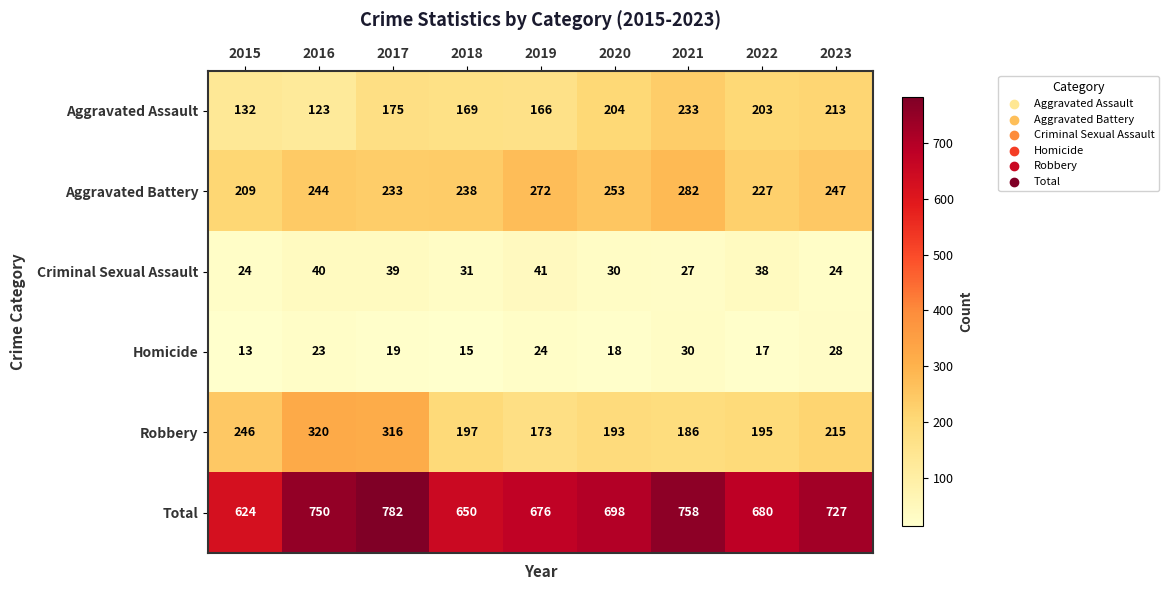

List the series in order of their peak value, highest first.

Total, Robbery, Aggravated Battery, Aggravated Assault, Criminal Sexual Assault, Homicide